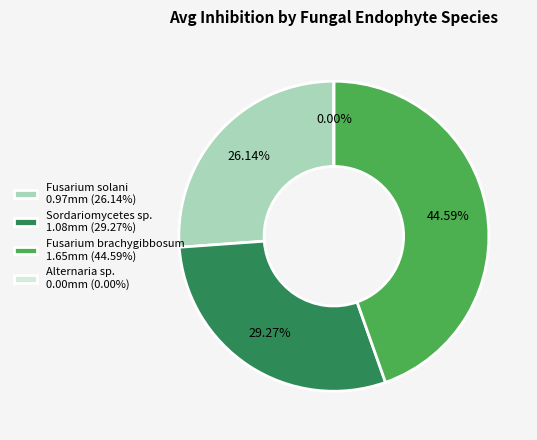

Is there a majority slice in this chart?

No